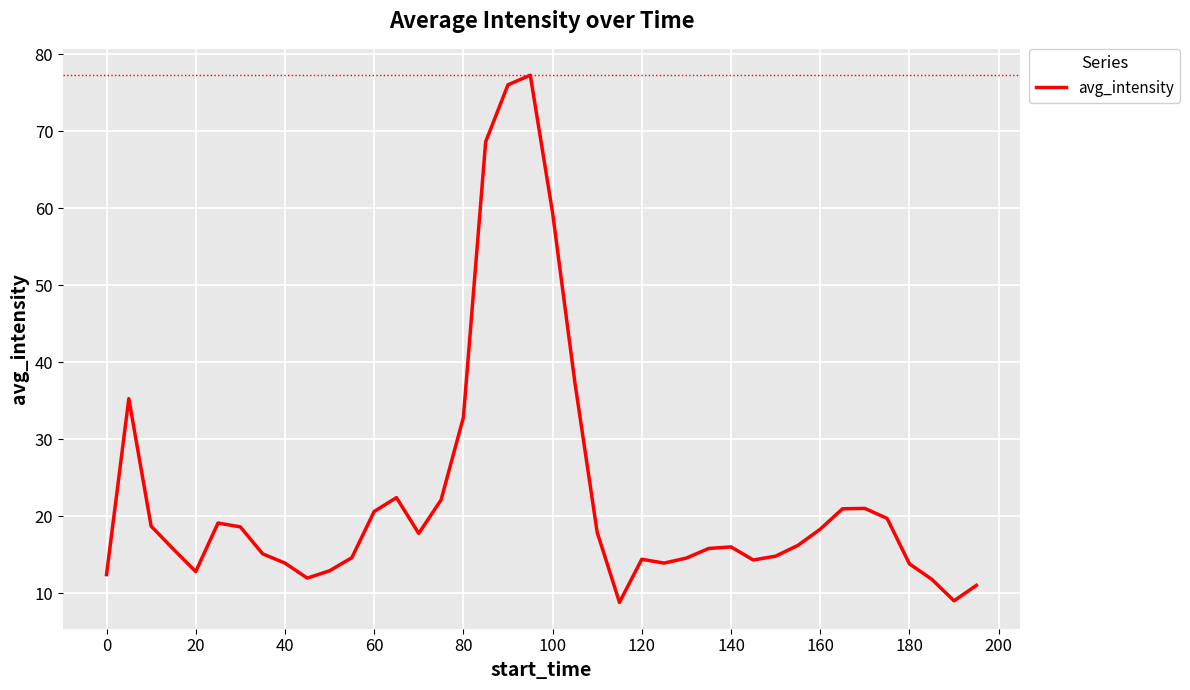

What is the minimum value shown in the chart?

8.8